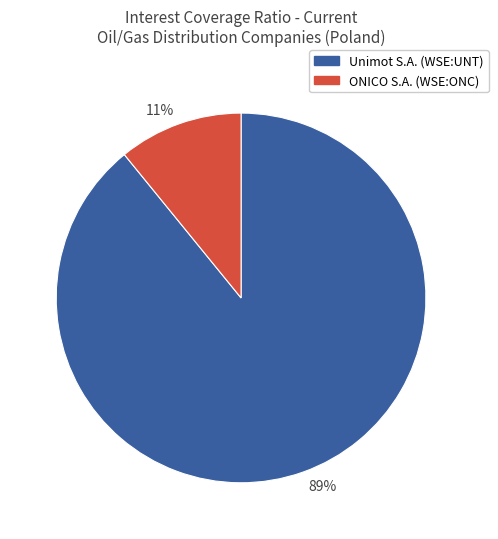

What is the ratio of the value at ONICO S.A. (WSE:ONC) to the value at Unimot S.A. (WSE:UNT)?

0.1